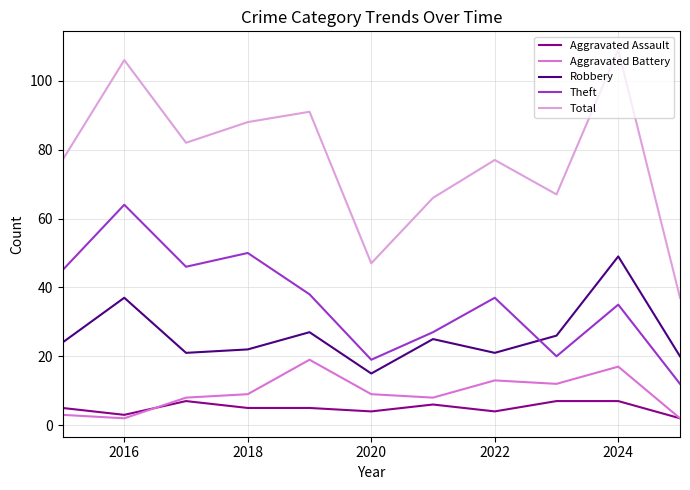

List the series in order of their peak value, lowest first.

Aggravated Assault, Aggravated Battery, Robbery, Theft, Total